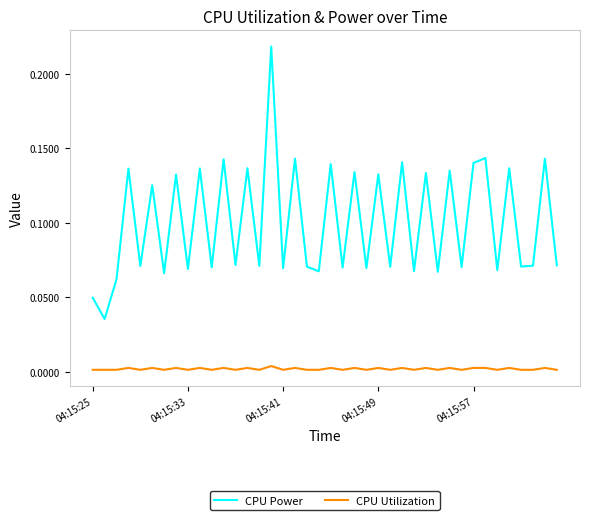

Rank the series by their maximum value, from highest to lowest.

CPU Power, CPU Utilization